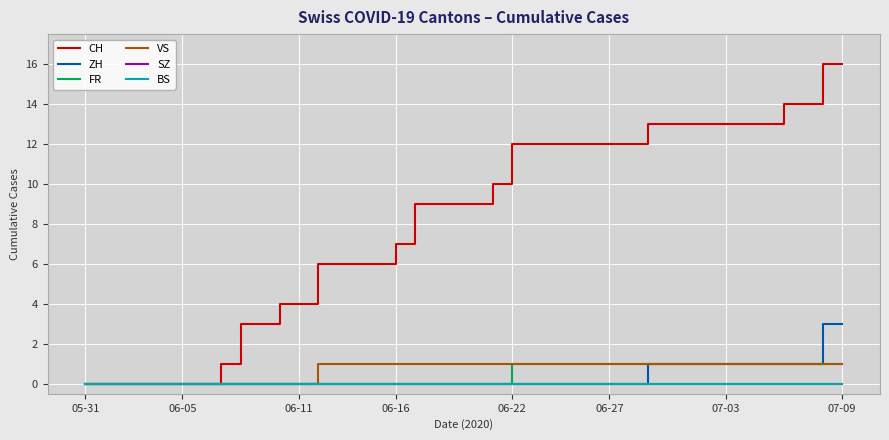

Which series has the largest total across all categories?

CH